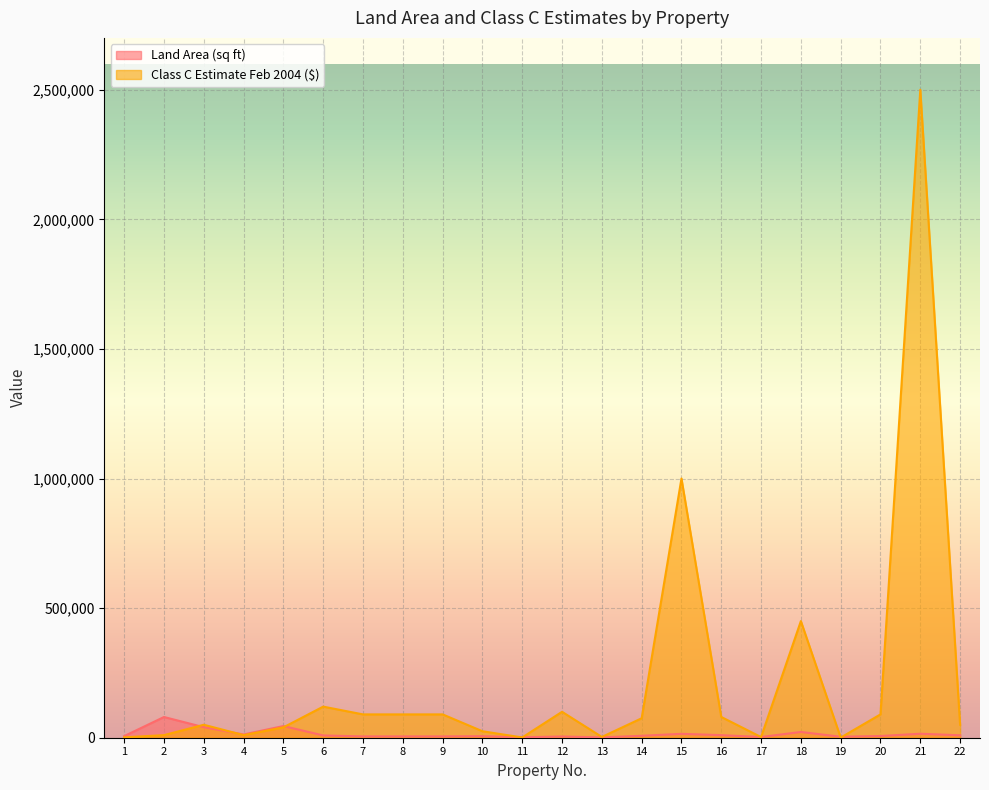

What is the minimum value for Class C Estimate Feb 2004 ($)?

500